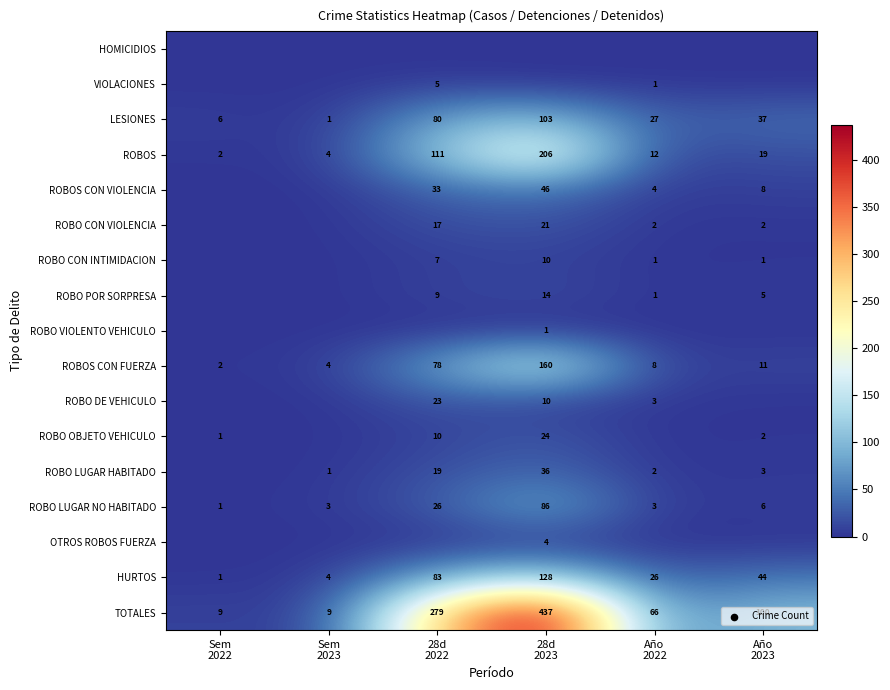

What is the average value of the ROBOS CON FUERZA series?

44